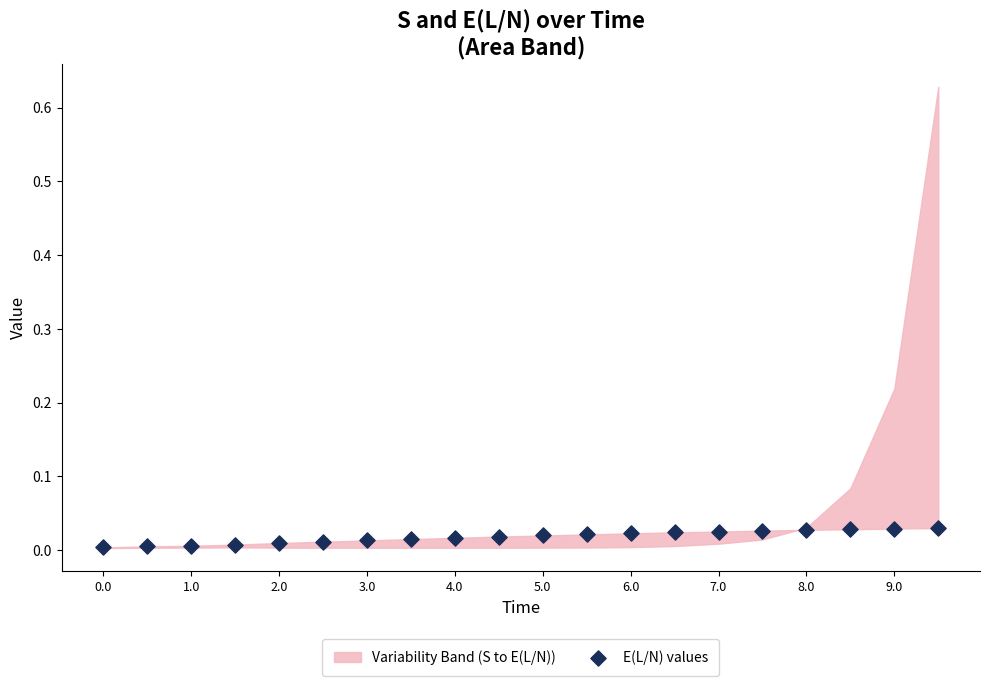

What is the range of X values (max minus min)?

9.5